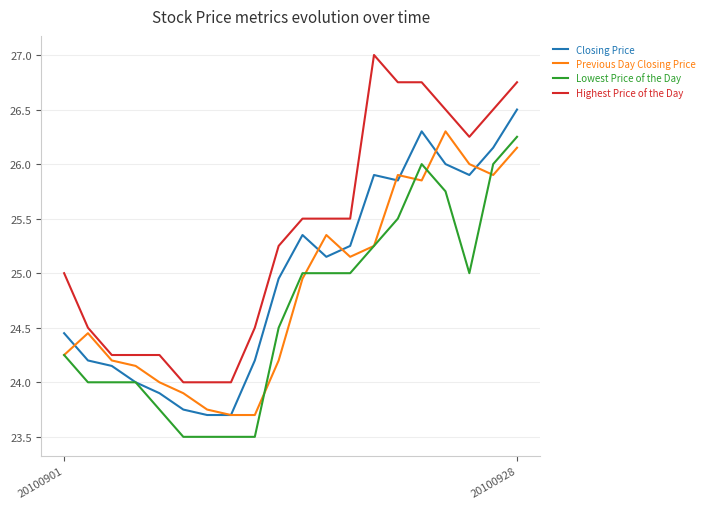

Which series has the largest total across all categories?

Highest Price of the Day